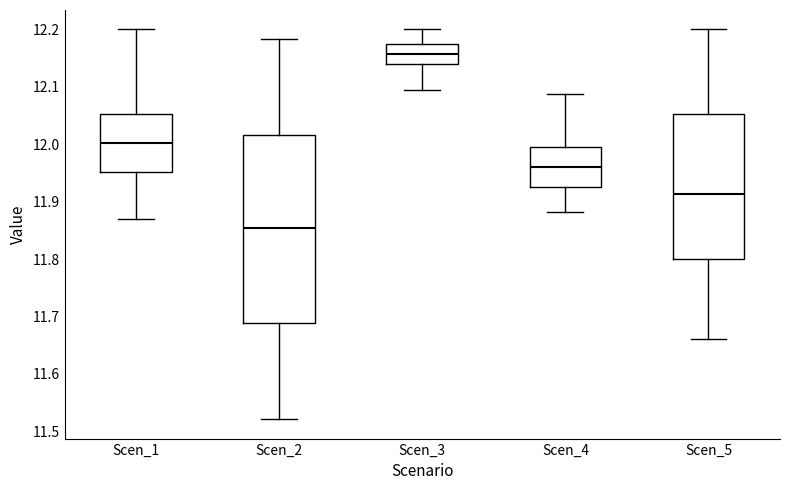

Where does the median line of the box for Scen_4 sit on the y-axis? The values are not printed on the chart, so give them approximately, as read against the axis.

11.96